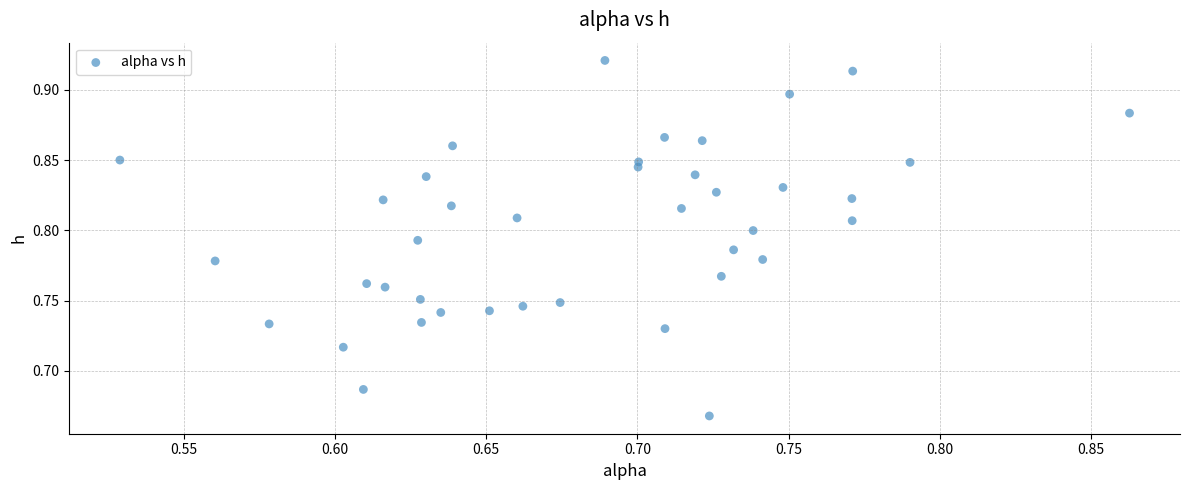

What is the range of Y values (max minus min)?

0.3